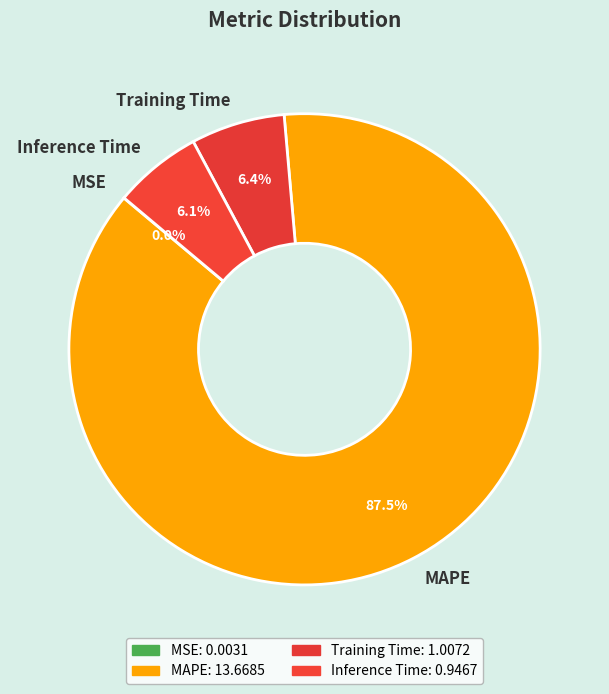

Combined, what portion of the pie is Training Time and MAPE?

93.9%